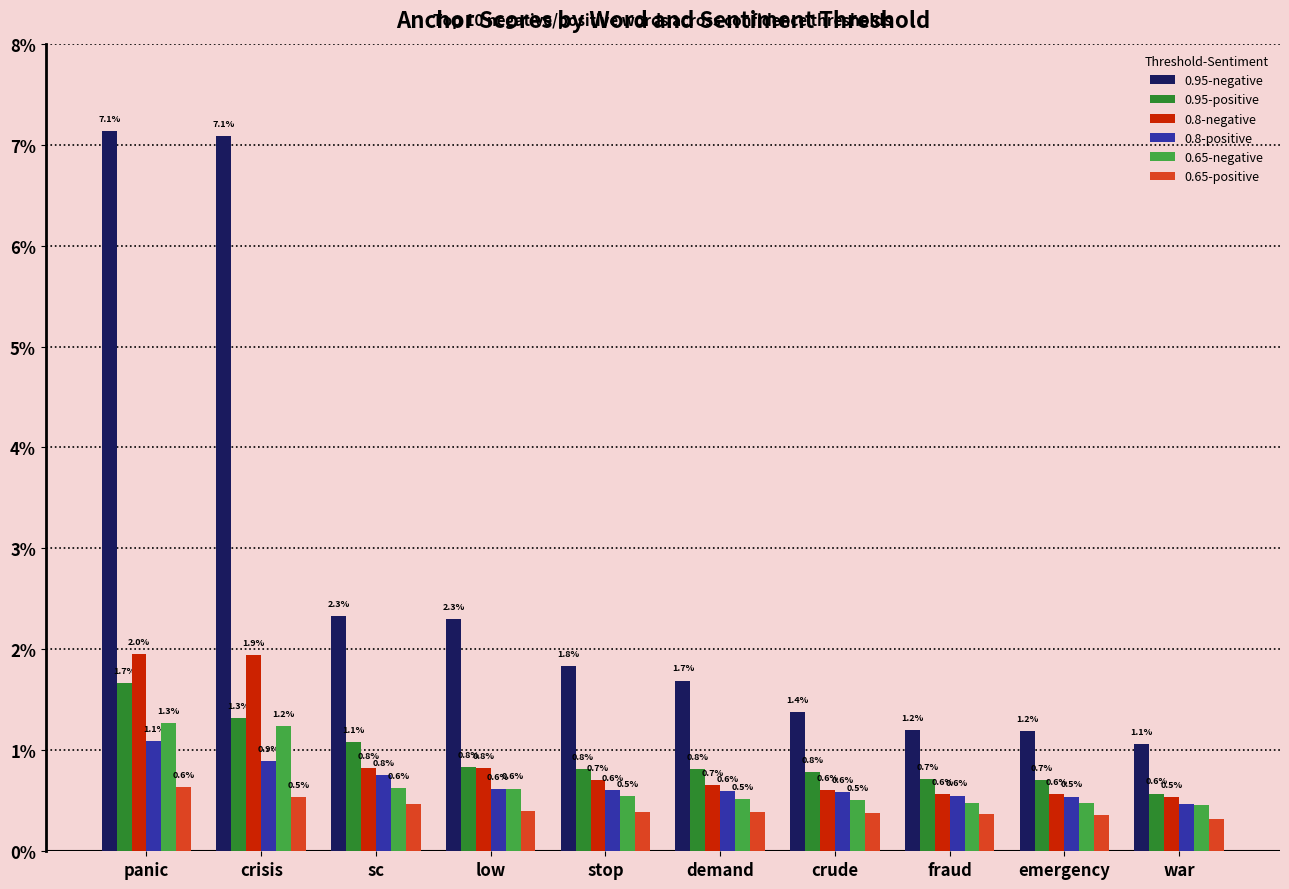

Reading right to left, extract all data points from this chart.

0.95-negative: war=0.0	emergency=0.0	fraud=0.0	crude=0.0	demand=0.0	stop=0.0	low=0.0	sc=0.0	crisis=0.1	panic=0.1
0.95-positive: war=0.0	emergency=0.0	fraud=0.0	crude=0.0	demand=0.0	stop=0.0	low=0.0	sc=0.0	crisis=0.0	panic=0.0
0.8-negative: war=0.0	emergency=0.0	fraud=0.0	crude=0.0	demand=0.0	stop=0.0	low=0.0	sc=0.0	crisis=0.0	panic=0.0
0.8-positive: war=0.0	emergency=0.0	fraud=0.0	crude=0.0	demand=0.0	stop=0.0	low=0.0	sc=0.0	crisis=0.0	panic=0.0
0.65-negative: war=0.0	emergency=0.0	fraud=0.0	crude=0.0	demand=0.0	stop=0.0	low=0.0	sc=0.0	crisis=0.0	panic=0.0
0.65-positive: war=0.0	emergency=0.0	fraud=0.0	crude=0.0	demand=0.0	stop=0.0	low=0.0	sc=0.0	crisis=0.0	panic=0.0